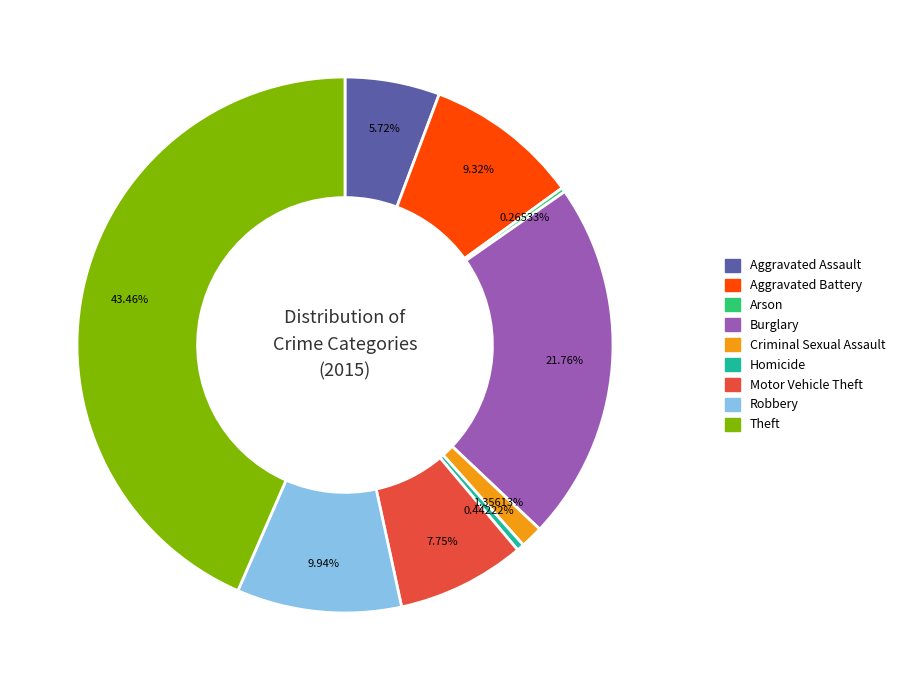

Combined, do Theft and Robbery account for over 50%?

Yes